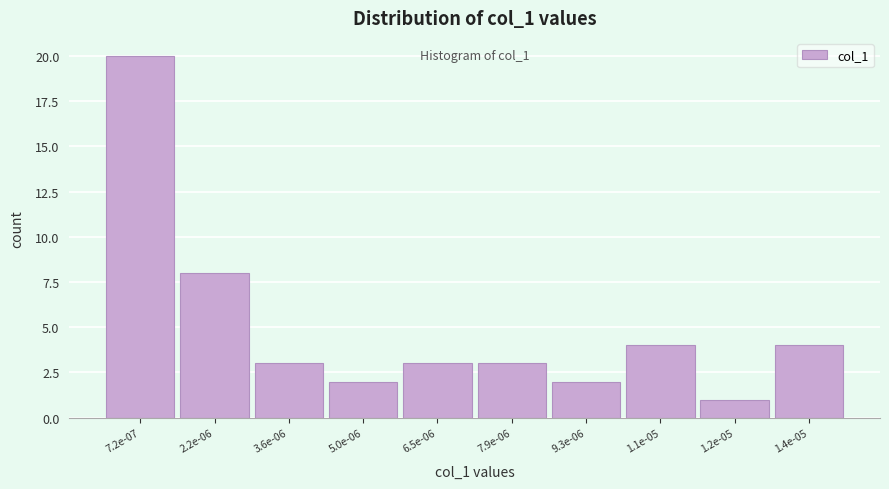

Reading left to right, transcribe all the data shown in this chart.

20	8	3	2	3	3	2	4	1	4